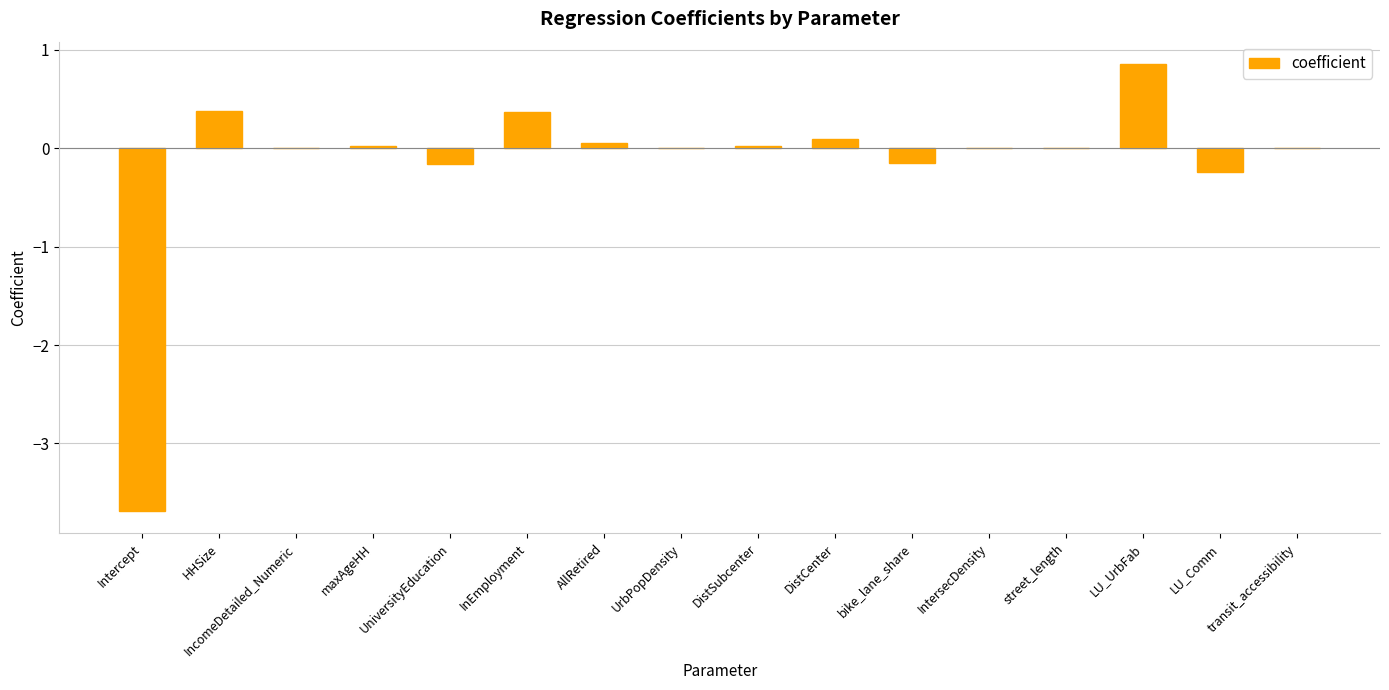

What is the sum of all values?

-2.5